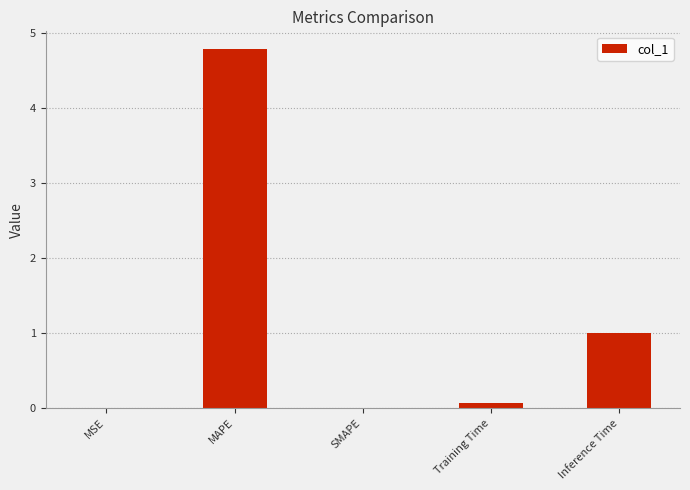

What is the change in value from Training Time to Inference Time?

+0.9